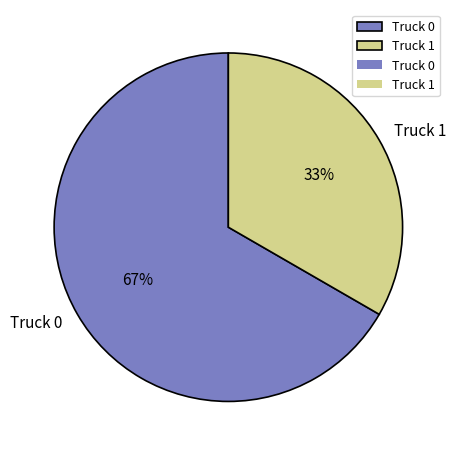

Which category has the biggest portion of the pie?

Truck 0